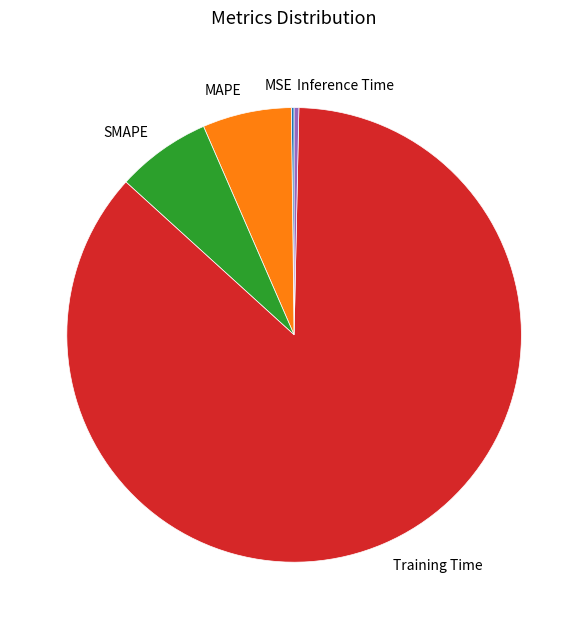

Which slice is the largest?

Training Time